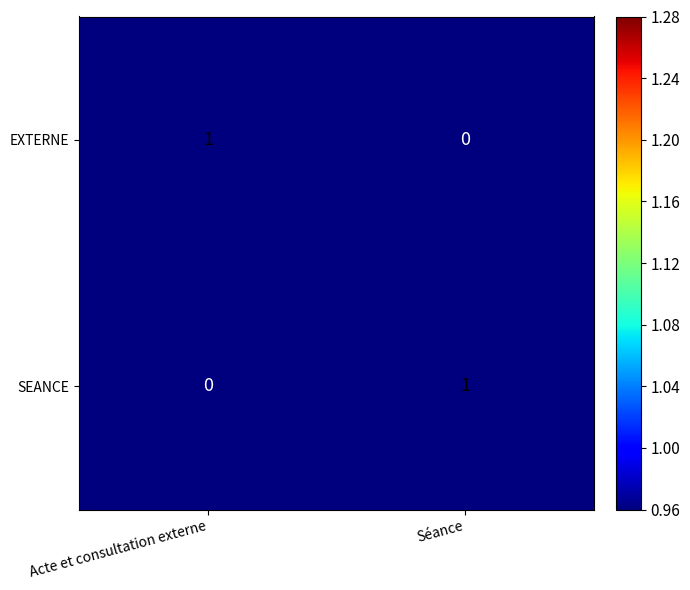

Reading left to right, what are all the values shown in this chart?

EXTERNE: Acte et consultation externe=1	Séance=0
SEANCE: Acte et consultation externe=0	Séance=1